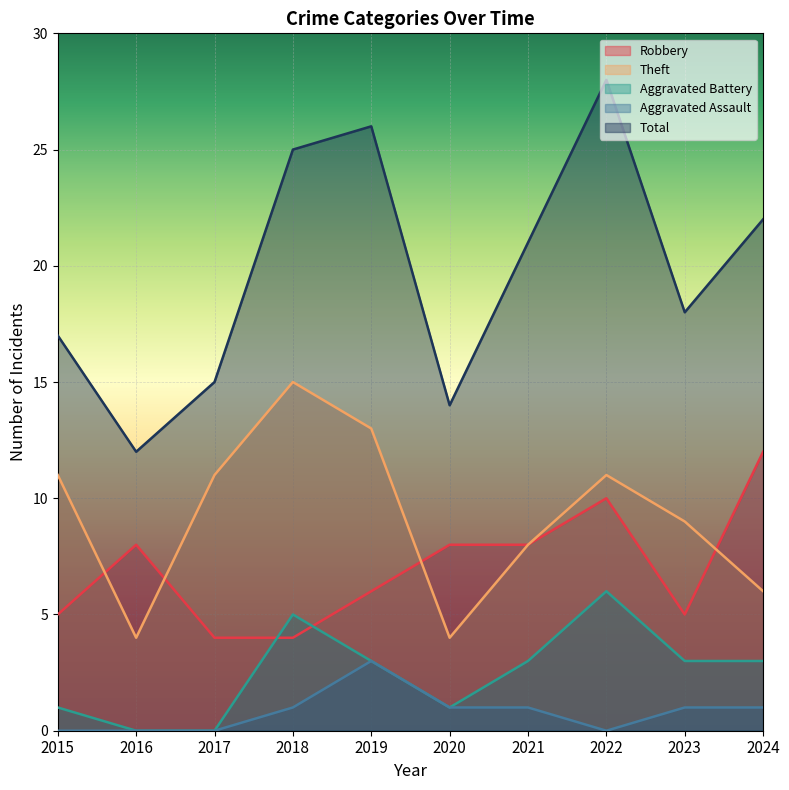

Rank the series by their maximum value, from lowest to highest.

Aggravated Assault, Aggravated Battery, Robbery, Theft, Total